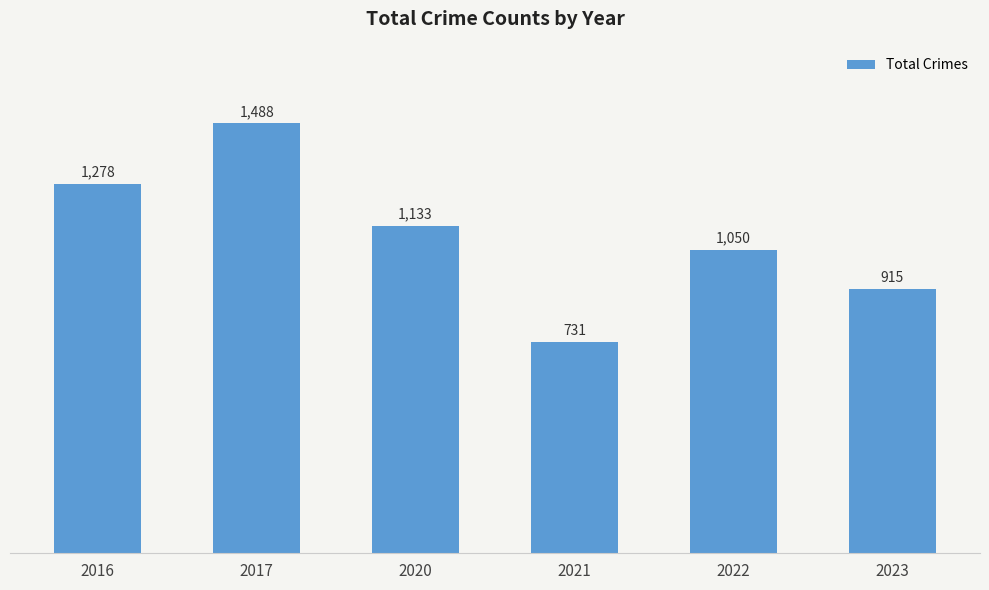

How many bars are there in total?

6